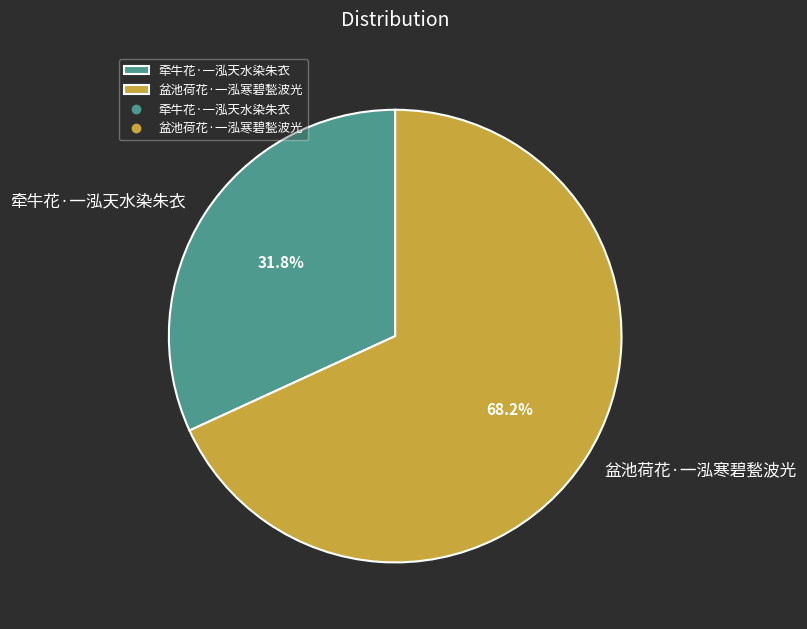

What percentage is NOT represented by 牵牛花·一泓天水染朱衣?

68.2%